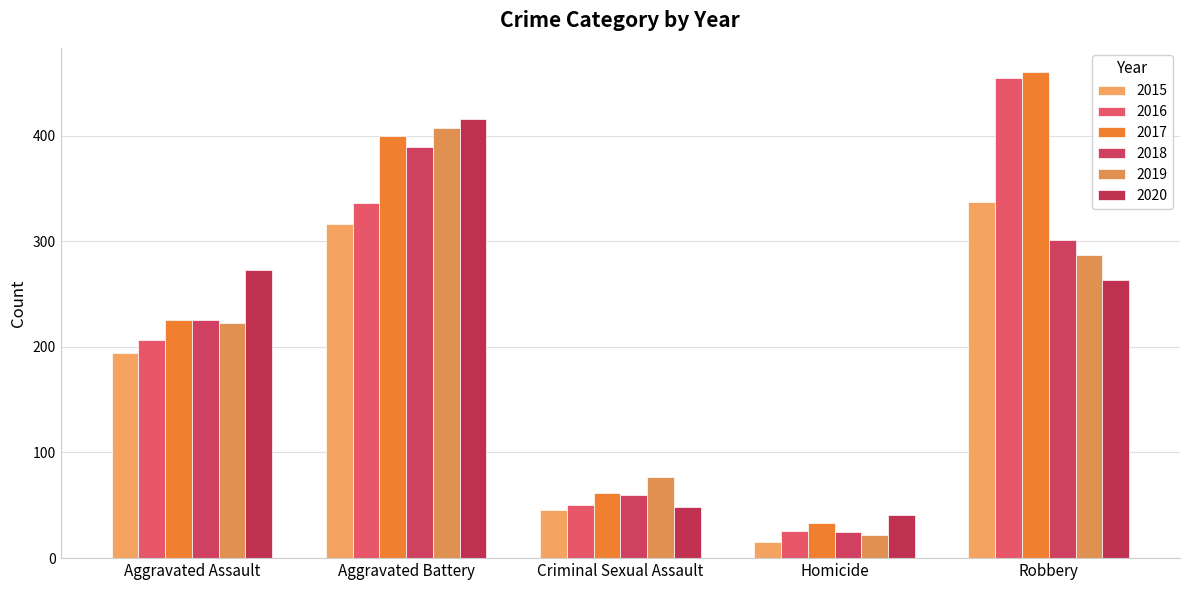

Which series has the largest total across all categories?

2017